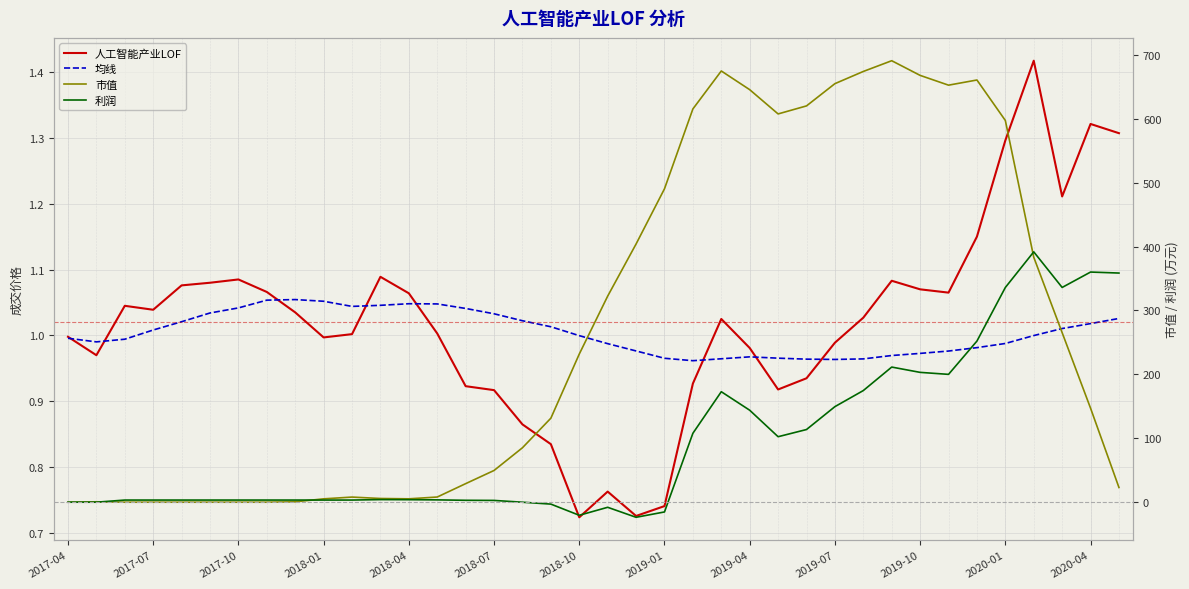

Which series ends up on top after the final intersection of 均线 and 人工智能产业LOF?

人工智能产业LOF